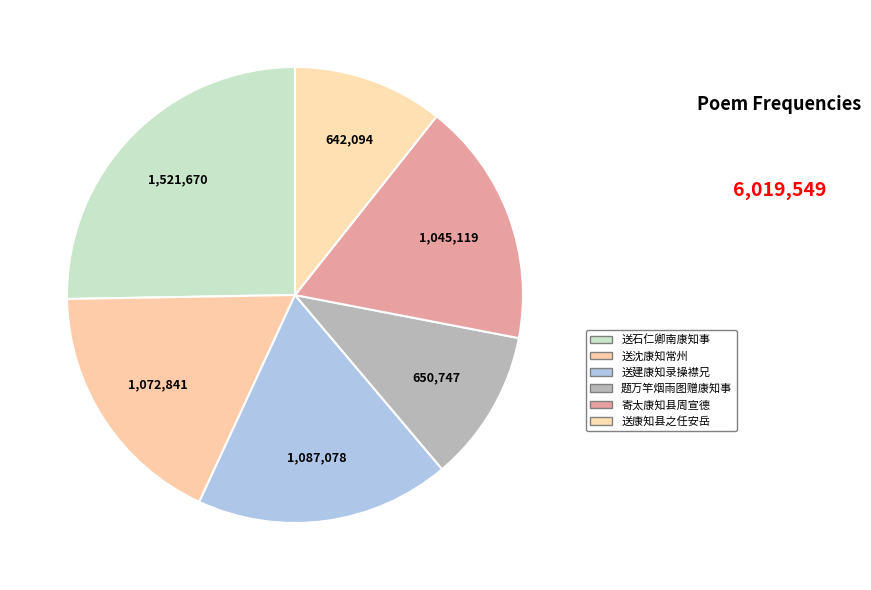

Count the number of slices in the pie.

6